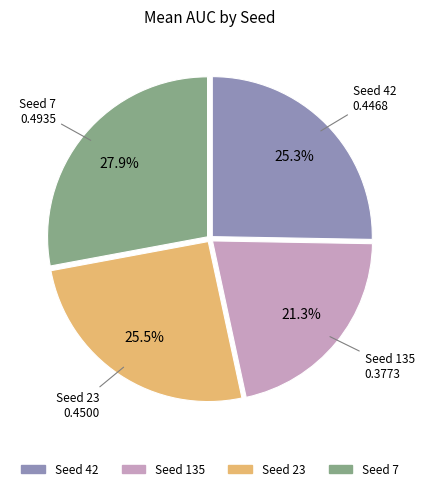

Does any single category account for the majority?

No